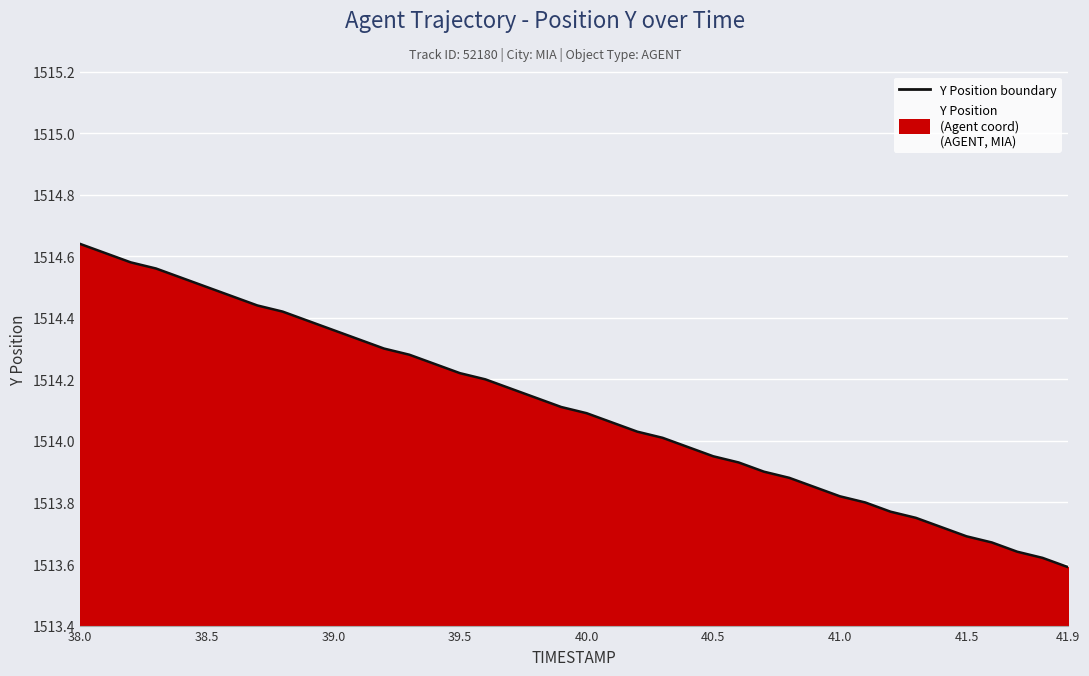

Which has a higher value, 41.0 or 39.5?

39.5